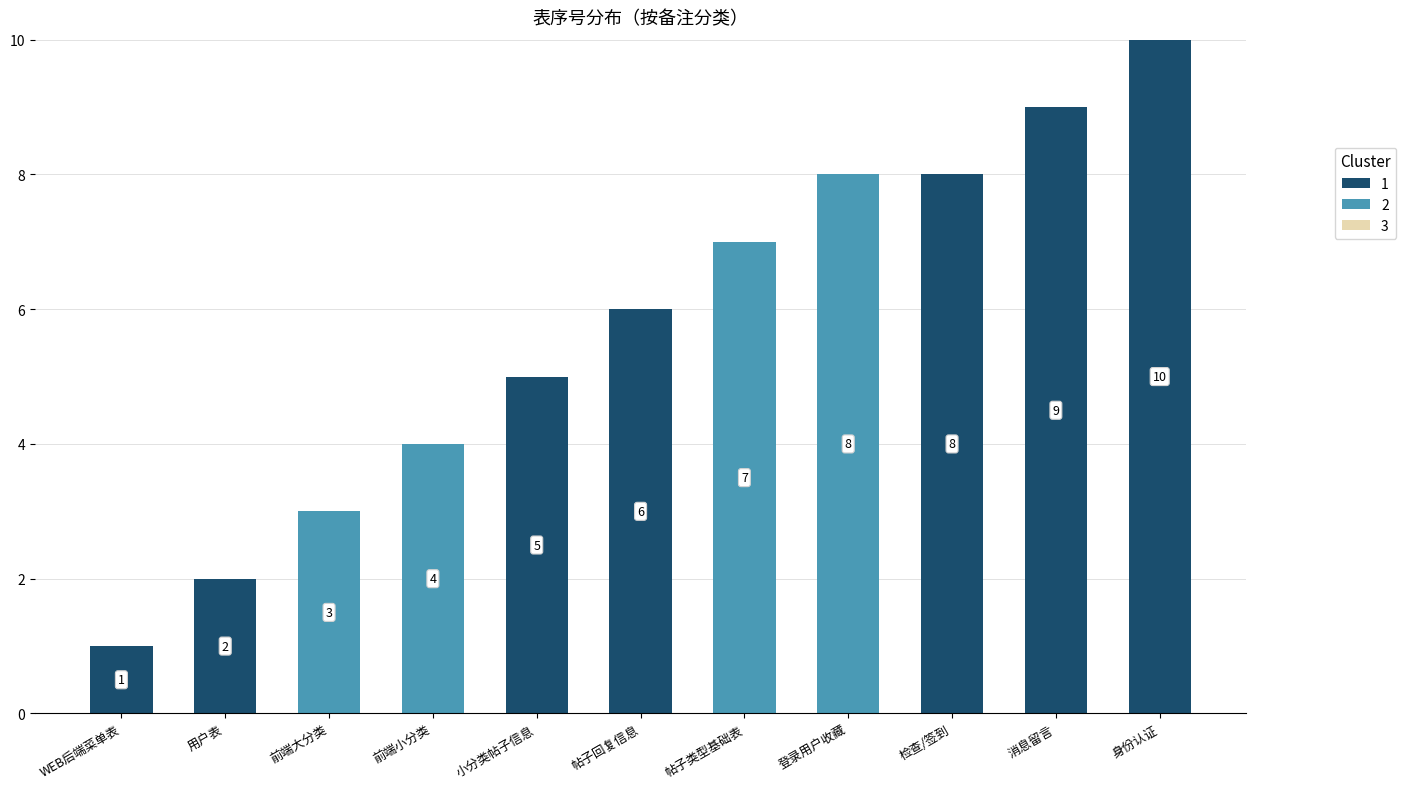

What is the total value across all series at 前端小分类?

4